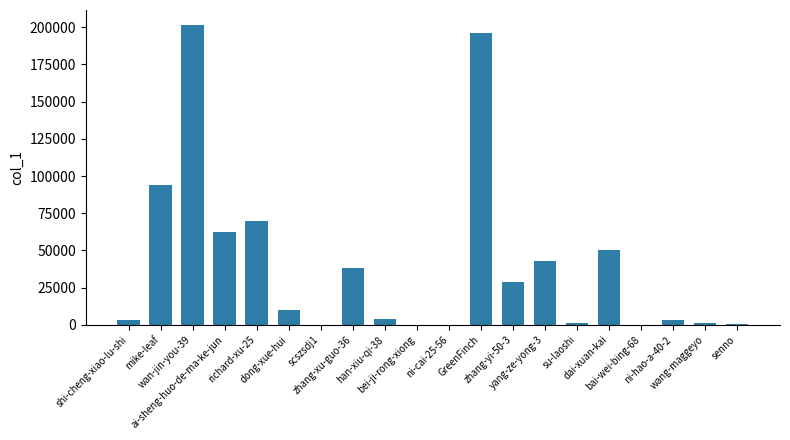

Is it true that the value at dong-xue-hui is 10255?

True